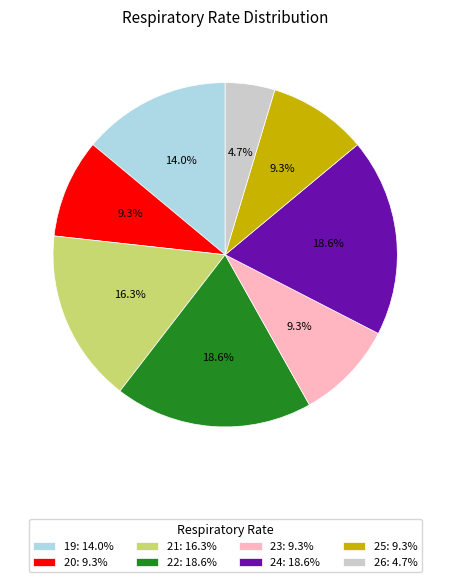

How many segments does this pie chart have?

8